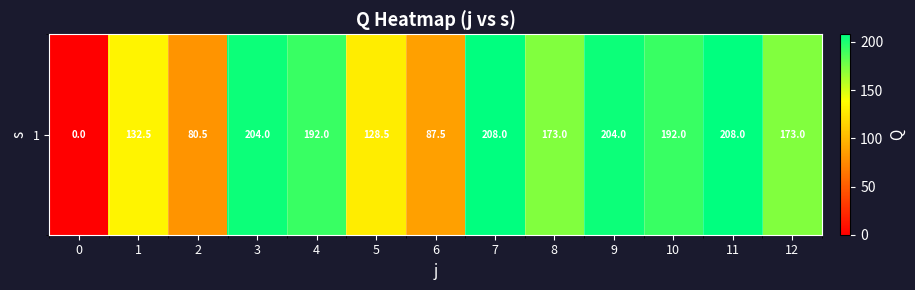

Is it true that the value at 3 is 321.6?

False